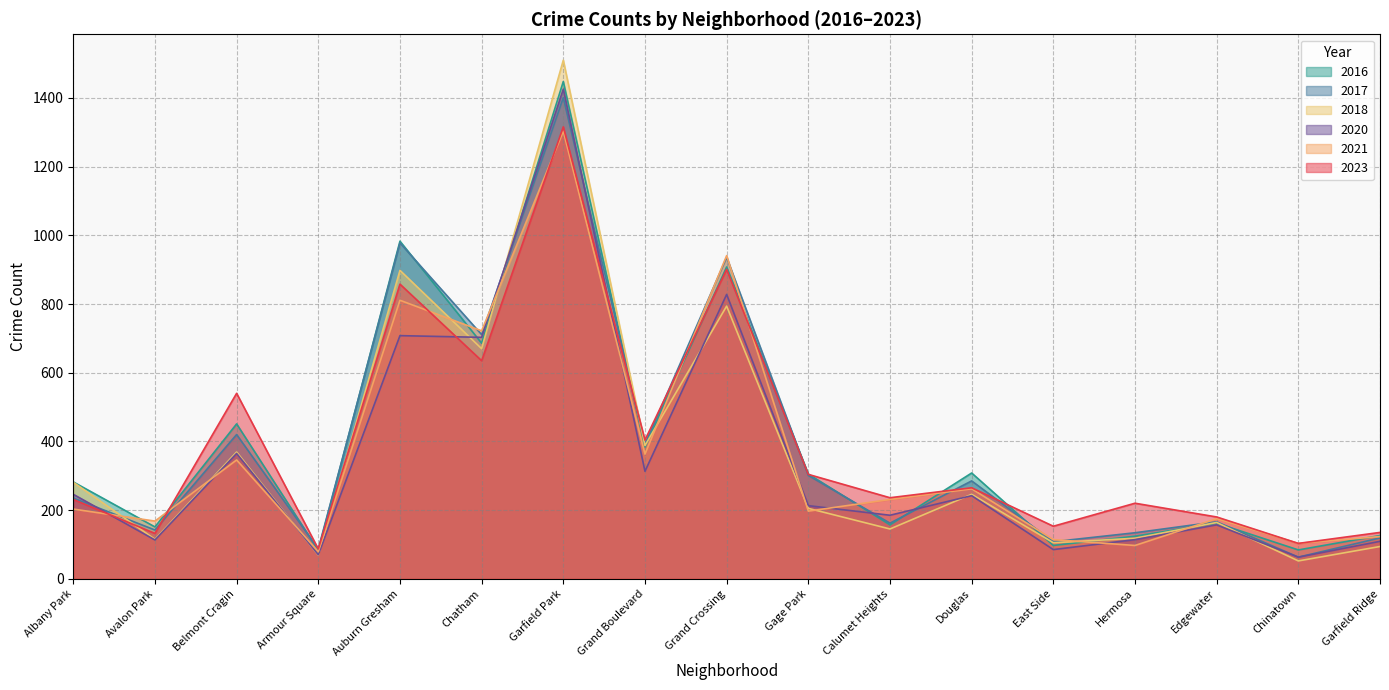

How many times do 2018 and 2023 cross each other?

3